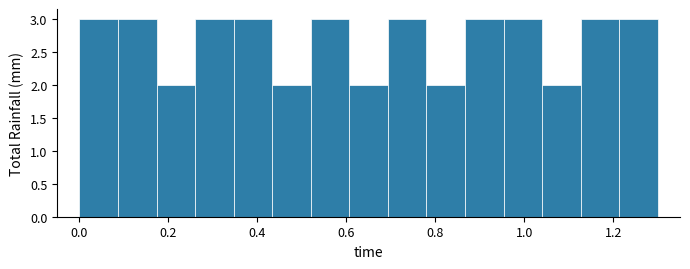

What is the height of the bar covering 0.86 to 0.96 on the x-axis? Neither the bar edges nor the heights are printed on the chart, so give them approximately, as read against the axes.

3